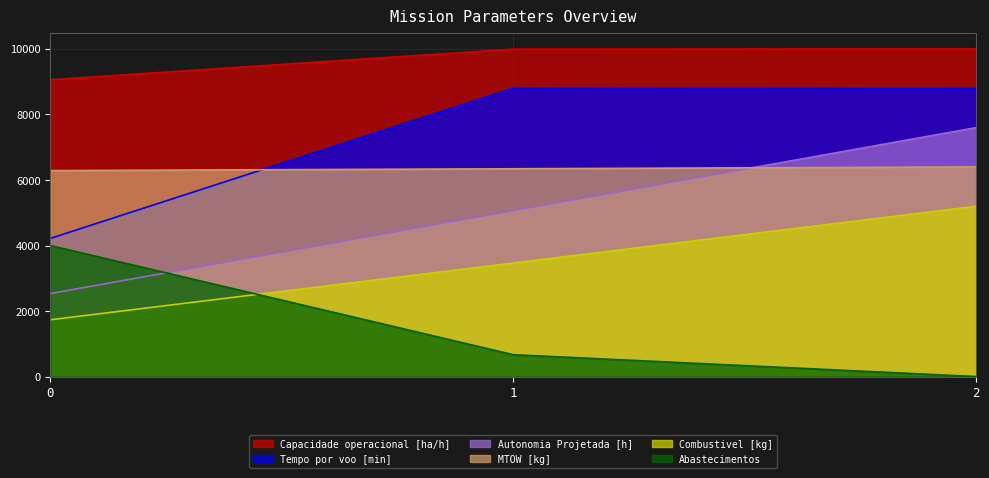

Rank the series by their maximum value, from lowest to highest.

Abastecimentos, Combustivel [kg], MTOW [kg], Autonomia Projetada [h], Tempo por voo [min], Capacidade operacional [ha/h]